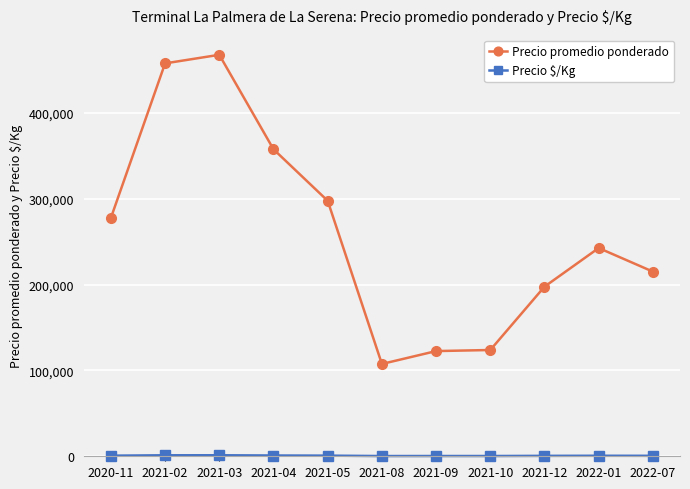

What is the sum of all Precio promedio ponderado values?

2866250